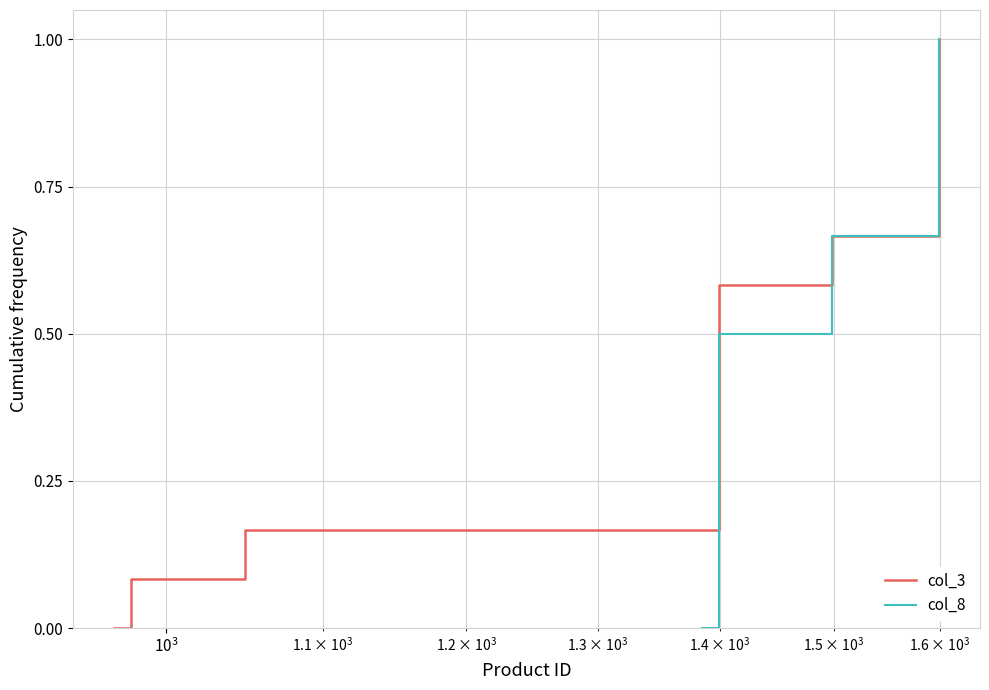

What is the greatest value displayed?

1.0